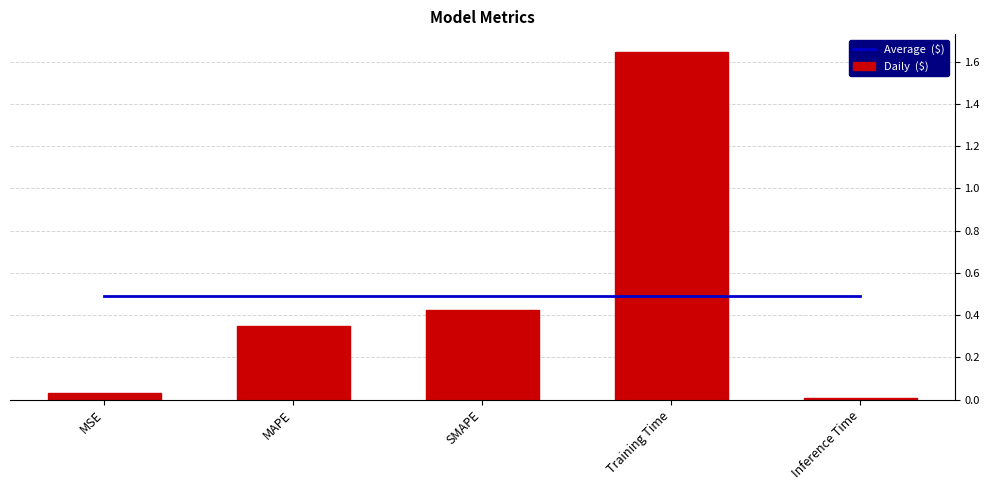

What is the average value of the Daily  ($) series?

0.5